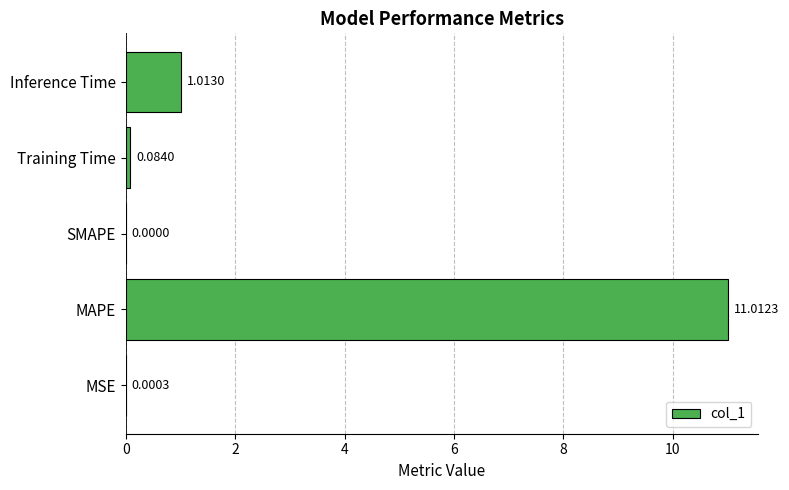

What is the sum of the values at Training Time and MAPE?

11.1